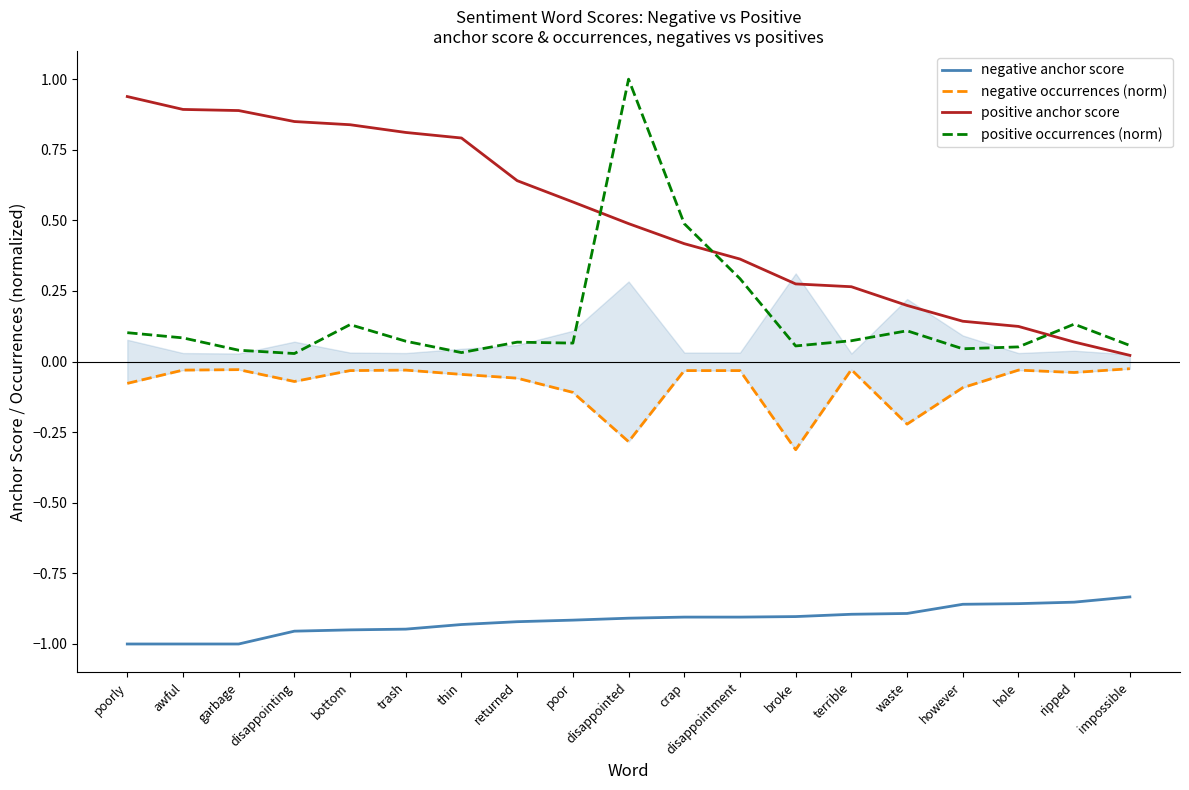

Reading left to right, what are all the values shown in this chart?

negative anchor score: -1.0	-1.0	-1.0	-1.0	-0.9	-0.9	-0.9	-0.9	-0.9	-0.9	-0.9	-0.9	-0.9	-0.9	-0.9	-0.9	-0.9	-0.9	-0.8
negative occurrences (norm): -0.1	-0.0	-0.0	-0.1	-0.0	-0.0	-0.0	-0.1	-0.1	-0.3	-0.0	-0.0	-0.3	-0.0	-0.2	-0.1	-0.0	-0.0	-0.0
positive anchor score: 0.9	0.9	0.9	0.8	0.8	0.8	0.8	0.6	0.6	0.5	0.4	0.4	0.3	0.3	0.2	0.1	0.1	0.1	0.0
positive occurrences (norm): 0.1	0.1	0.0	0.0	0.1	0.1	0.0	0.1	0.1	1.0	0.5	0.3	0.1	0.1	0.1	0.0	0.1	0.1	0.1